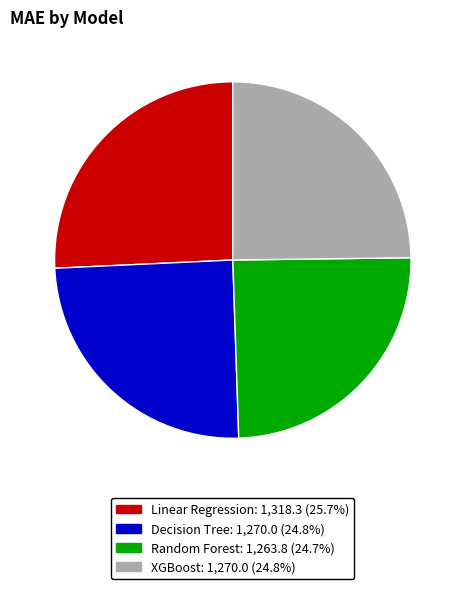

Is there any slice that represents more than half of the pie?

No